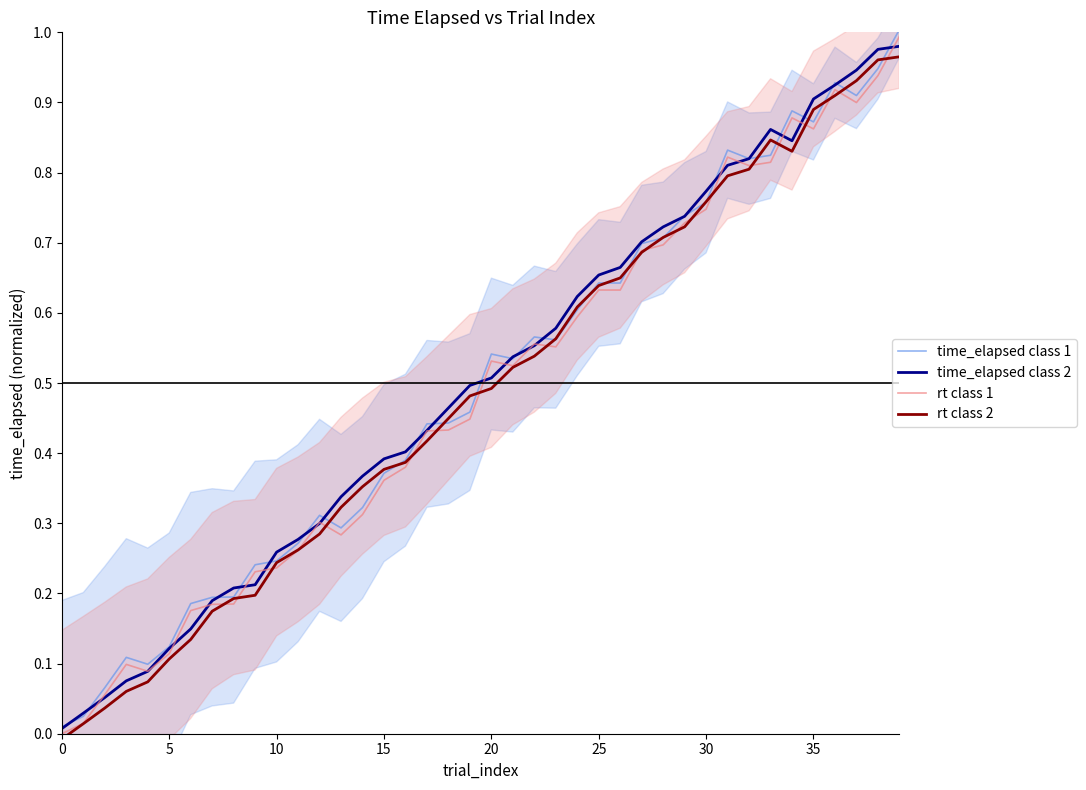

How many times do rt class 2 and time_elapsed class 1 cross each other?

18